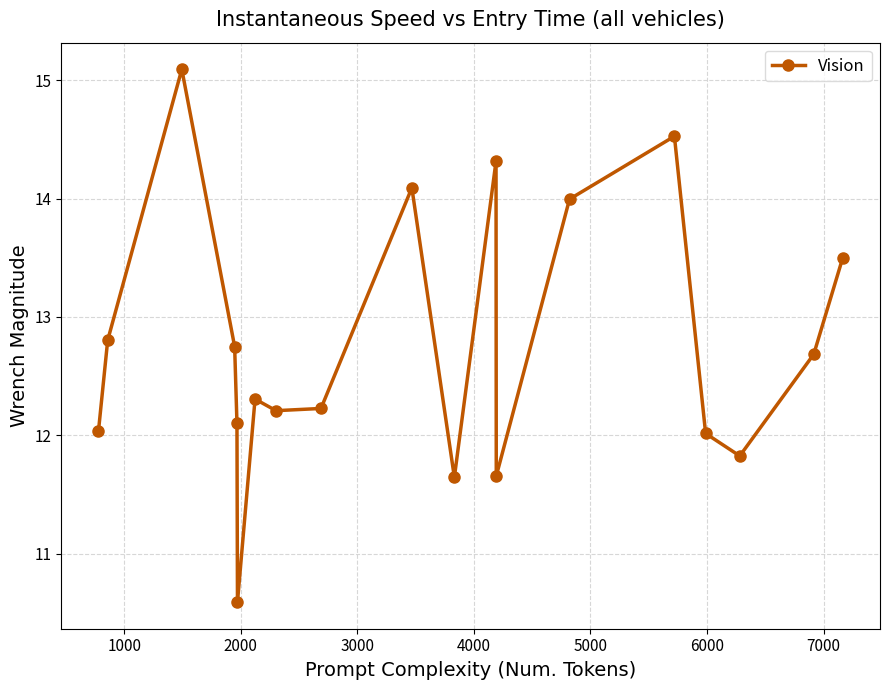

How many points are higher than both their immediate neighbors (excluding endpoints)?

5